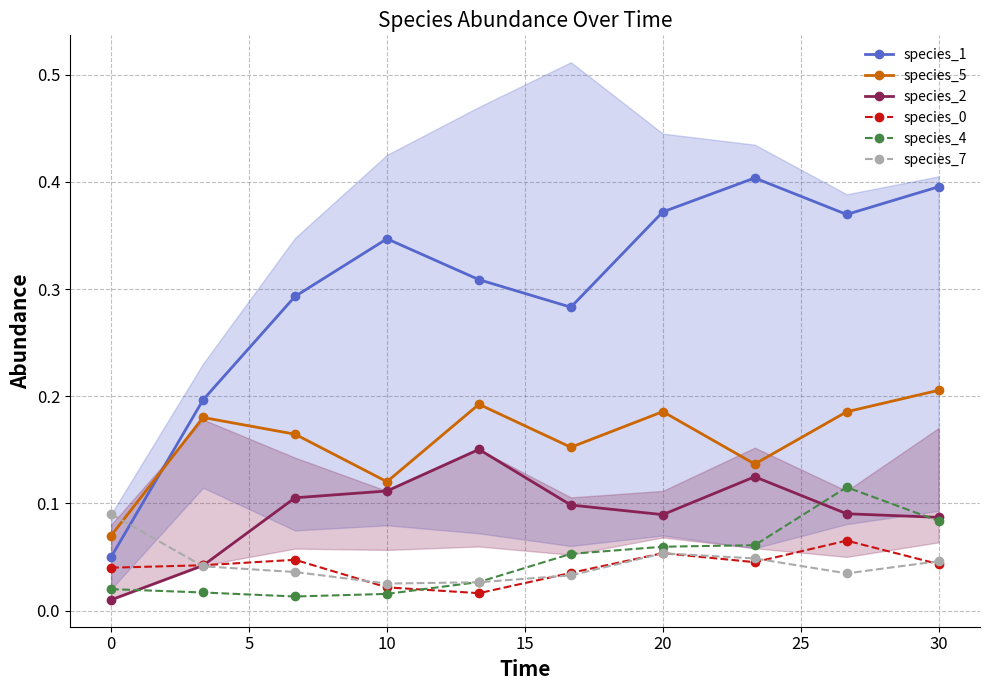

At how many categories does at least one series exceed 0?

10